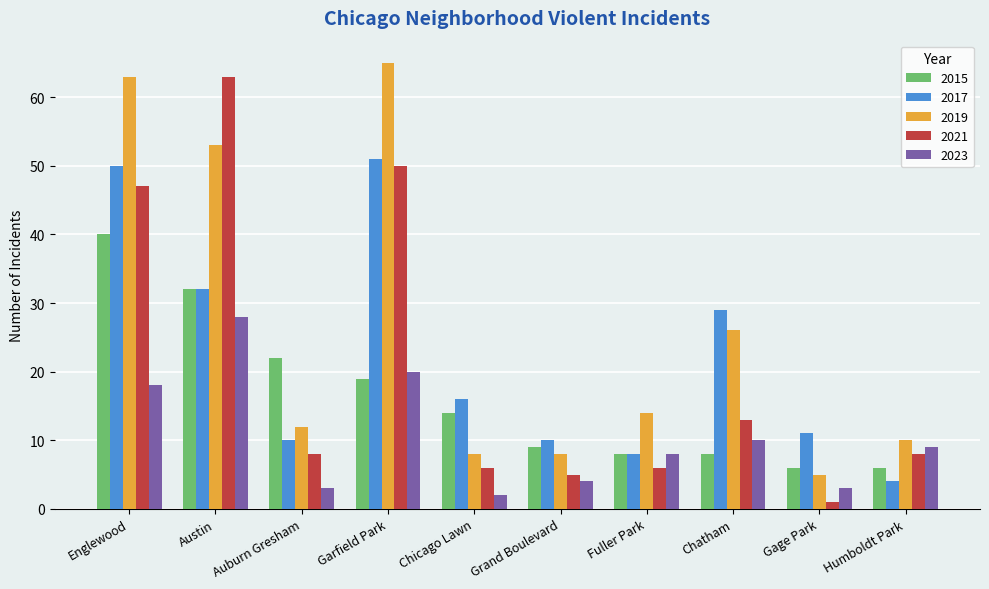

List the series in order of their peak value, lowest first.

2023, 2015, 2017, 2021, 2019